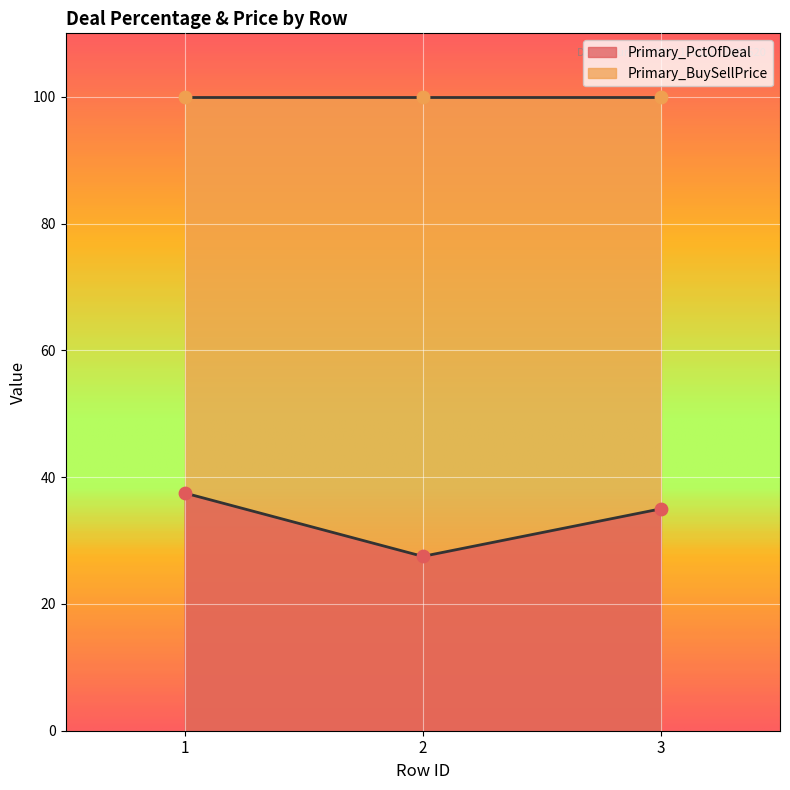

Between 3 and 1, which is larger?

1